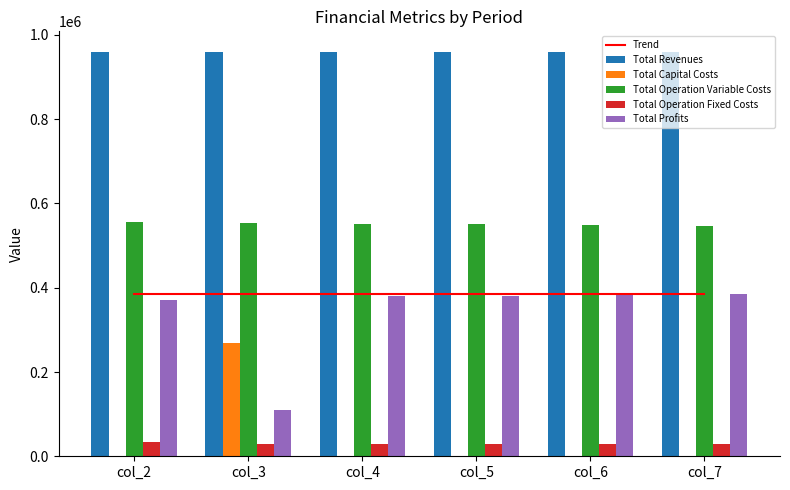

Where does the Total Operation Variable Costs series first go above 552217?

col_2